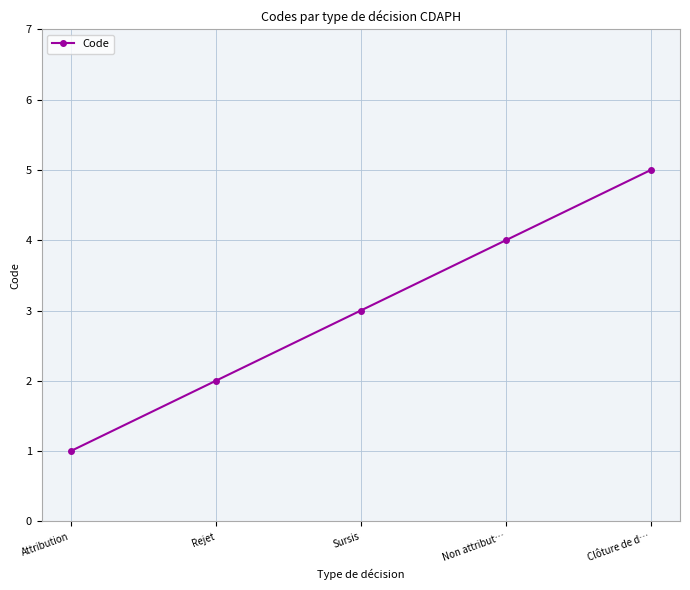

Count the number of categories in the chart.

5